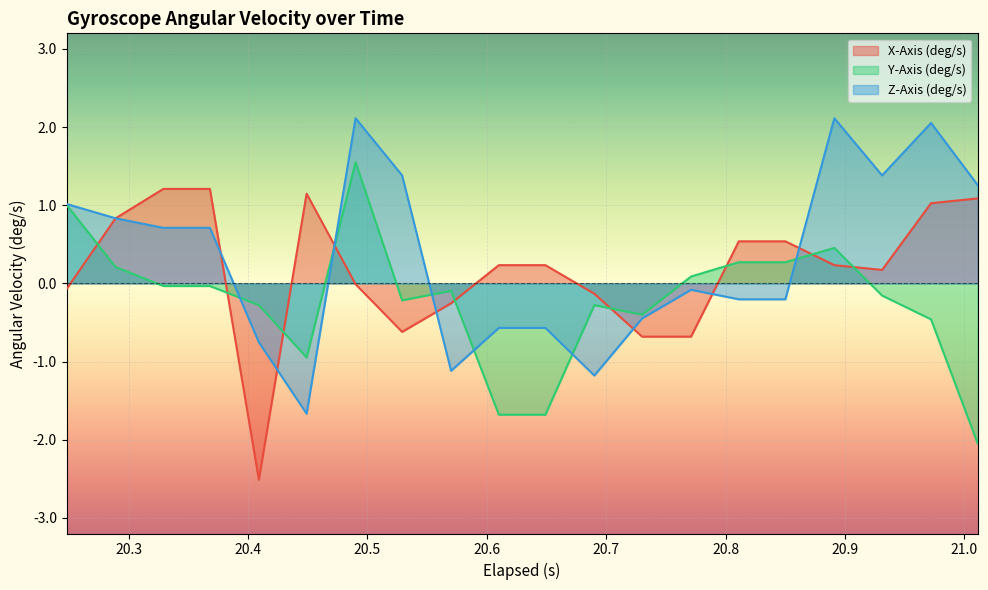

What is the lowest value of the X-Axis (deg/s) series?

-2.5